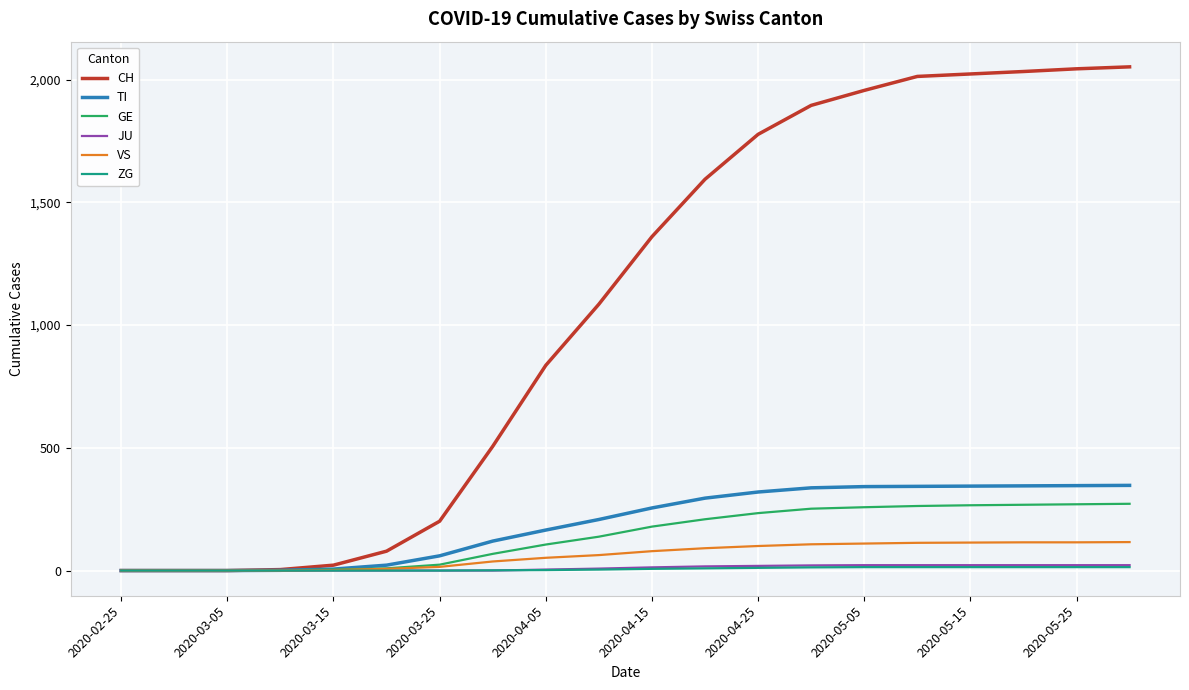

Which series has the largest range (max minus min)?

CH